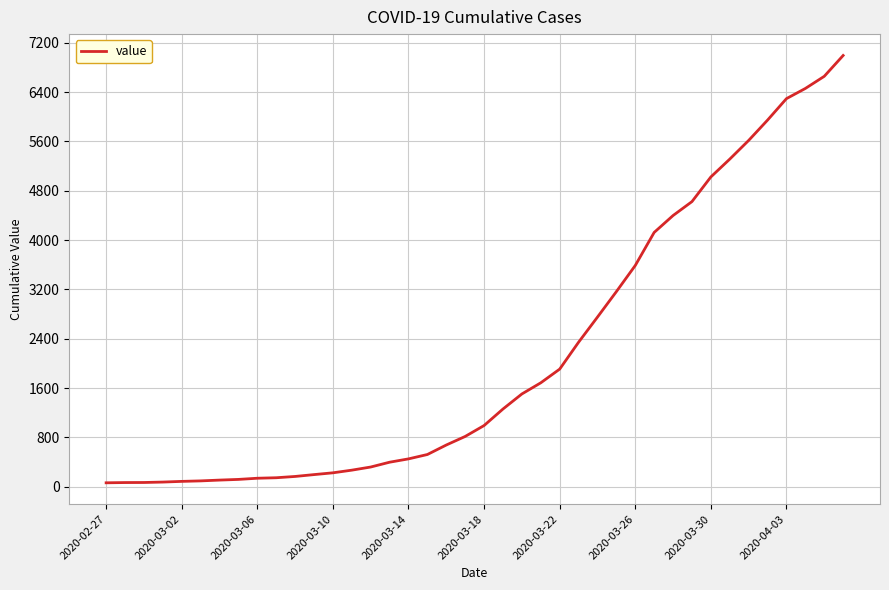

What is the maximum value shown in the chart?

6995